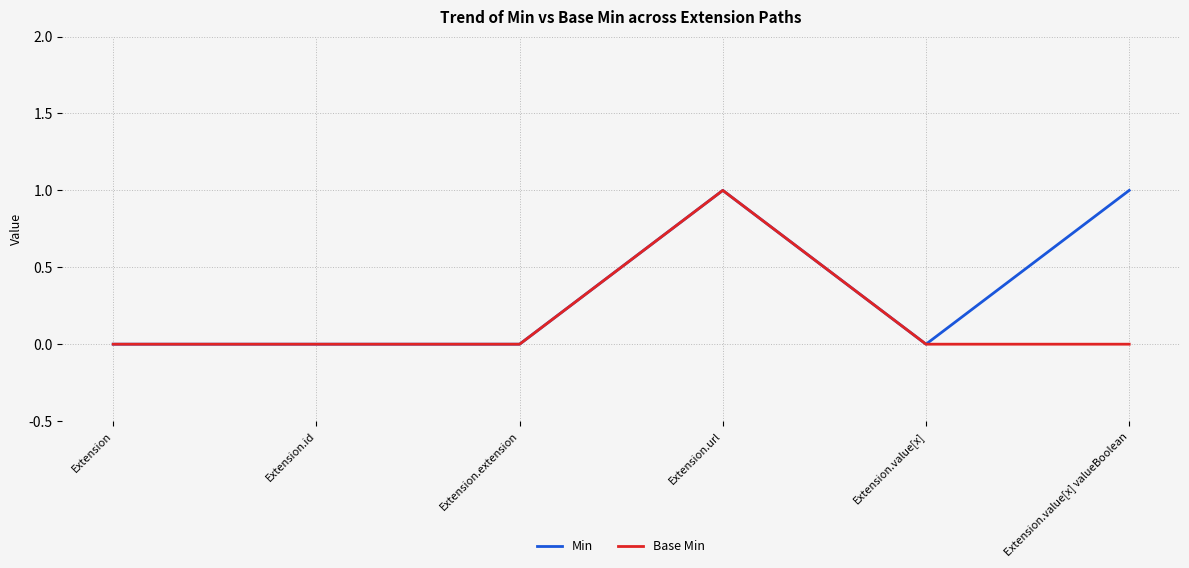

How many lines are shown in the chart?

2